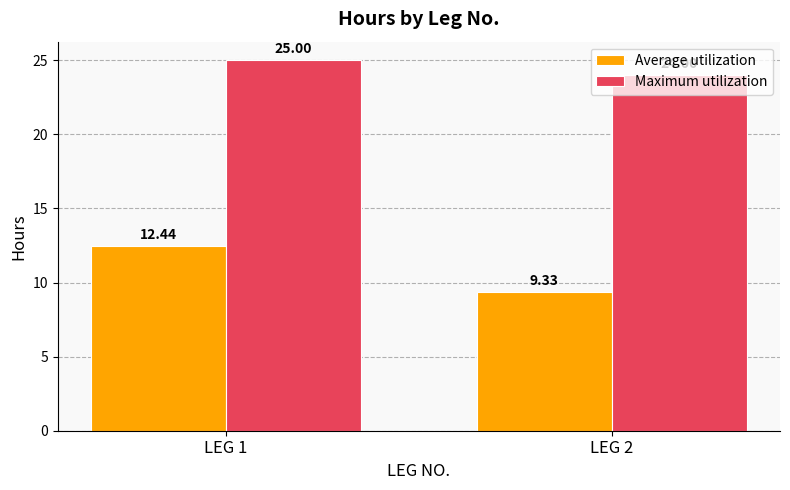

What is the difference between the Maximum utilization values at LEG 2 and LEG 1?

1.0